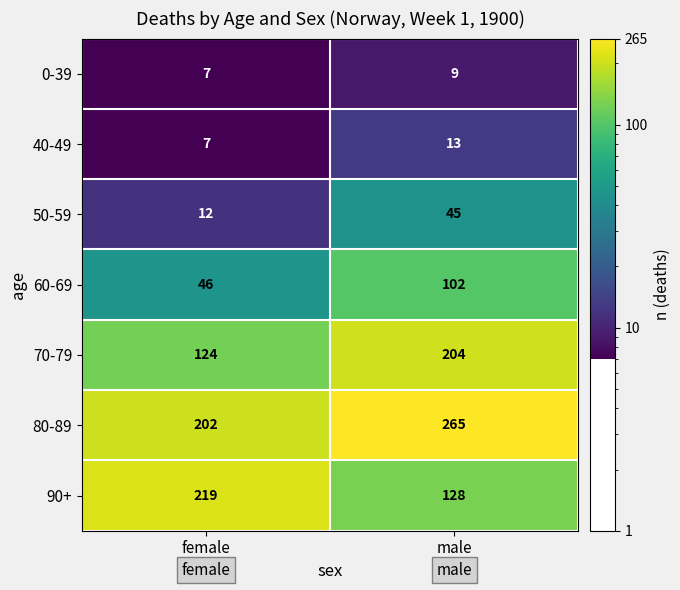

List the series in order of their peak value, highest first.

80-89, 90+, 70-79, 60-69, 50-59, 40-49, 0-39